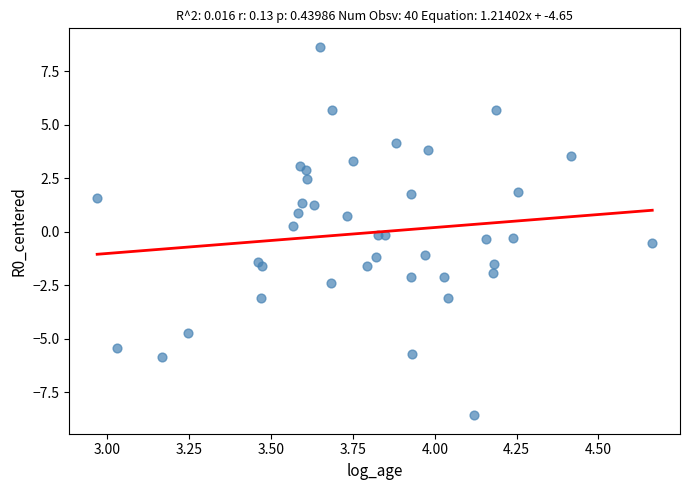

What is the range of X values (max minus min)?

1.7